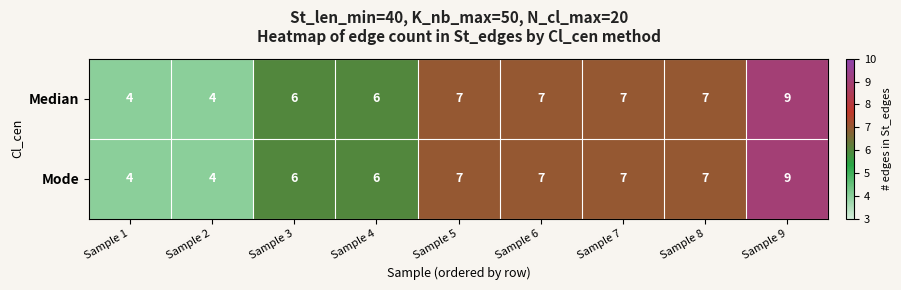

What is the smallest value displayed?

4